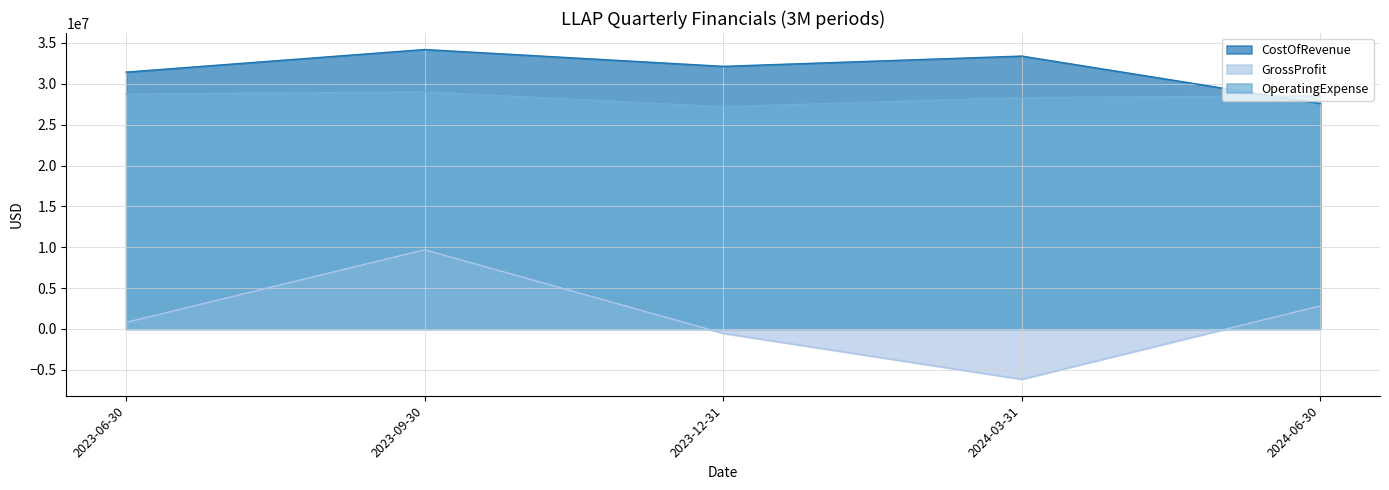

Rank the categories by CostOfRevenue value from lowest to highest.

2024-06-30, 2023-06-30, 2023-12-31, 2024-03-31, 2023-09-30